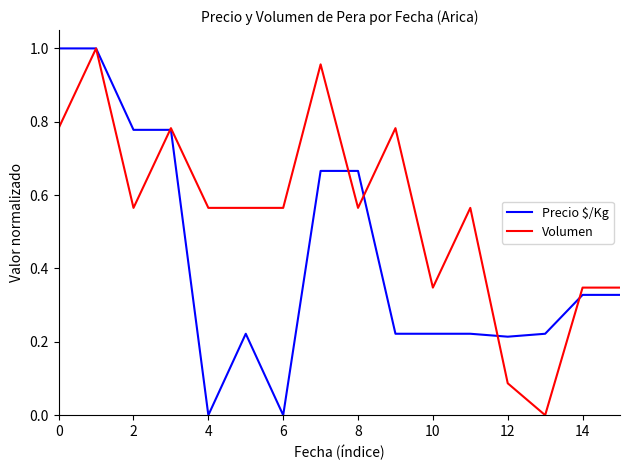

Which series has the largest total across all categories?

Volumen